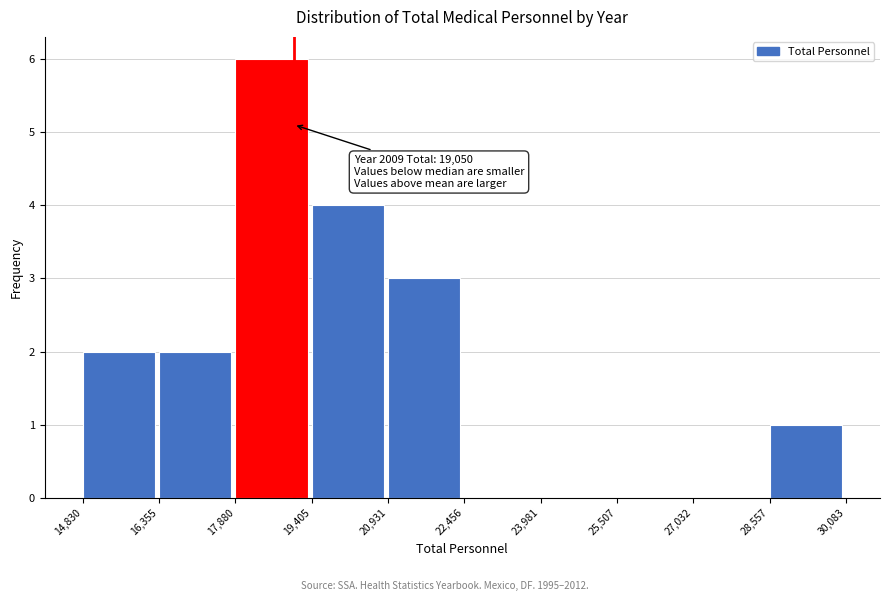

Over which range of the x-axis is the bar tallest?

17,880 to 19,405